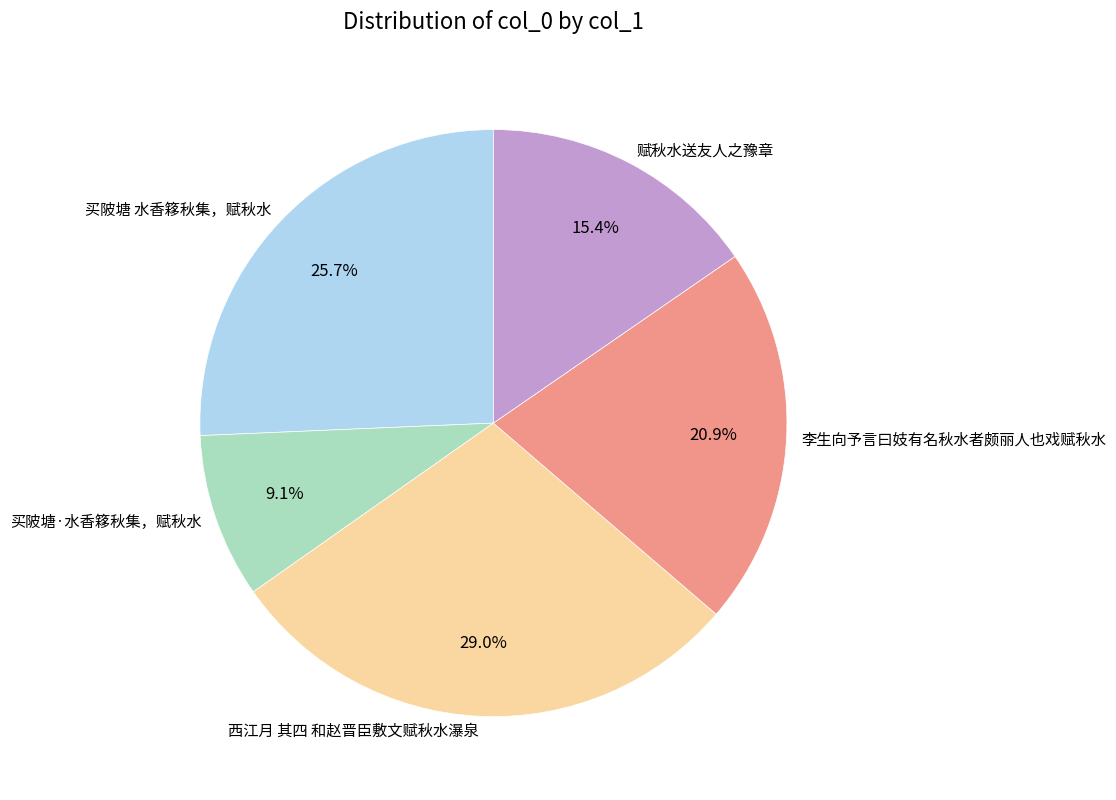

To the nearest percent, what is the difference between the 买陂塘·水香簃秋集，赋秋水 and 西江月 其四 和赵晋臣敷文赋秋水瀑泉 slice percentages?

20%